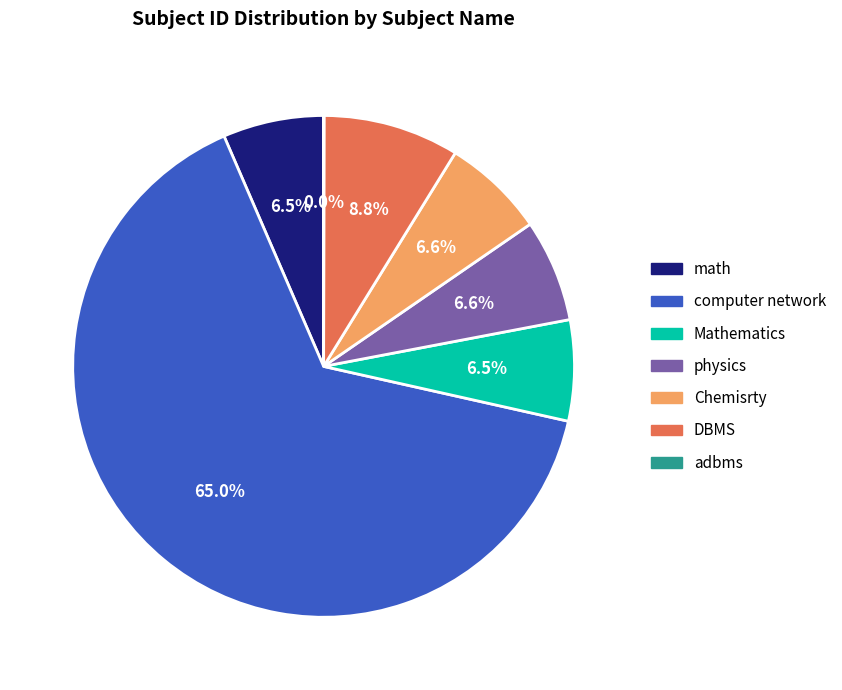

Between DBMS and Mathematics, which is larger?

DBMS